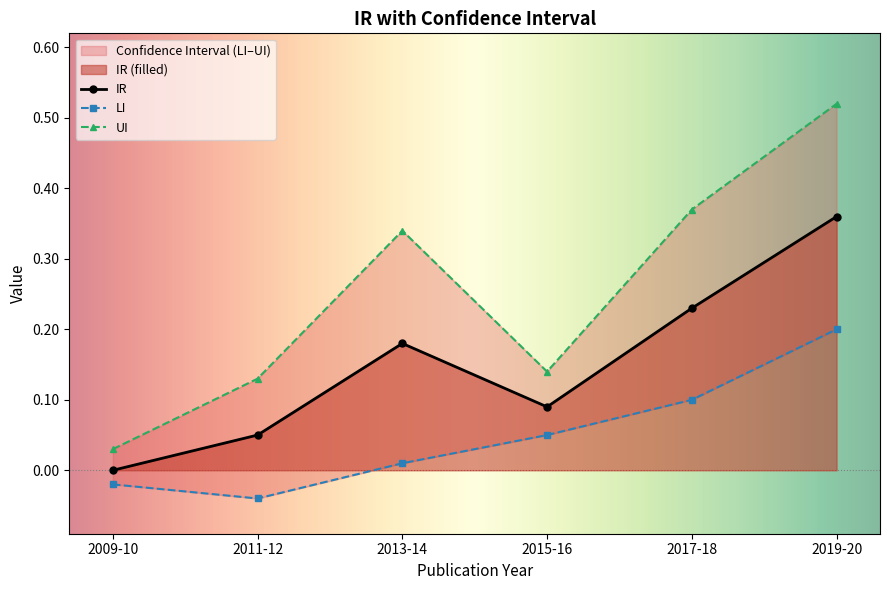

Reading left to right, list all the values displayed in this chart.

IR: 2009-10=0.0	2011-12=0.1	2013-14=0.2	2015-16=0.1	2017-18=0.2	2019-20=0.4
LI: 2009-10=-0.0	2011-12=-0.0	2013-14=0.0	2015-16=0.1	2017-18=0.1	2019-20=0.2
UI: 2009-10=0.0	2011-12=0.1	2013-14=0.3	2015-16=0.1	2017-18=0.4	2019-20=0.5